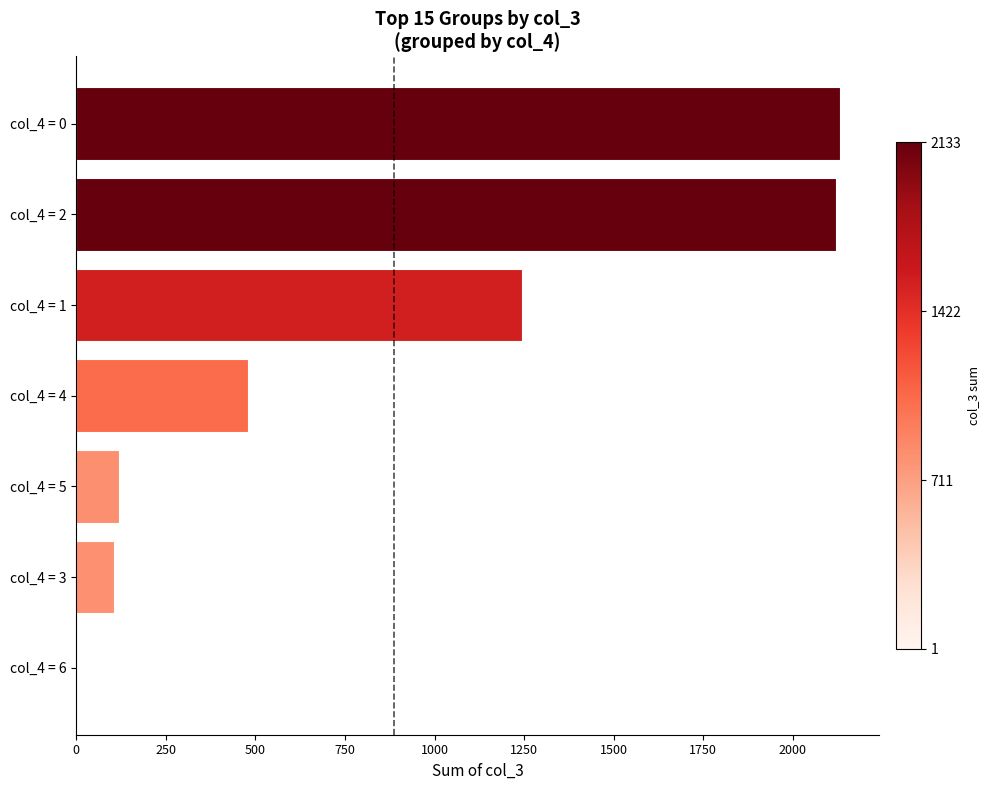

Is it true that the value at col_4 = 3 is 172?

False